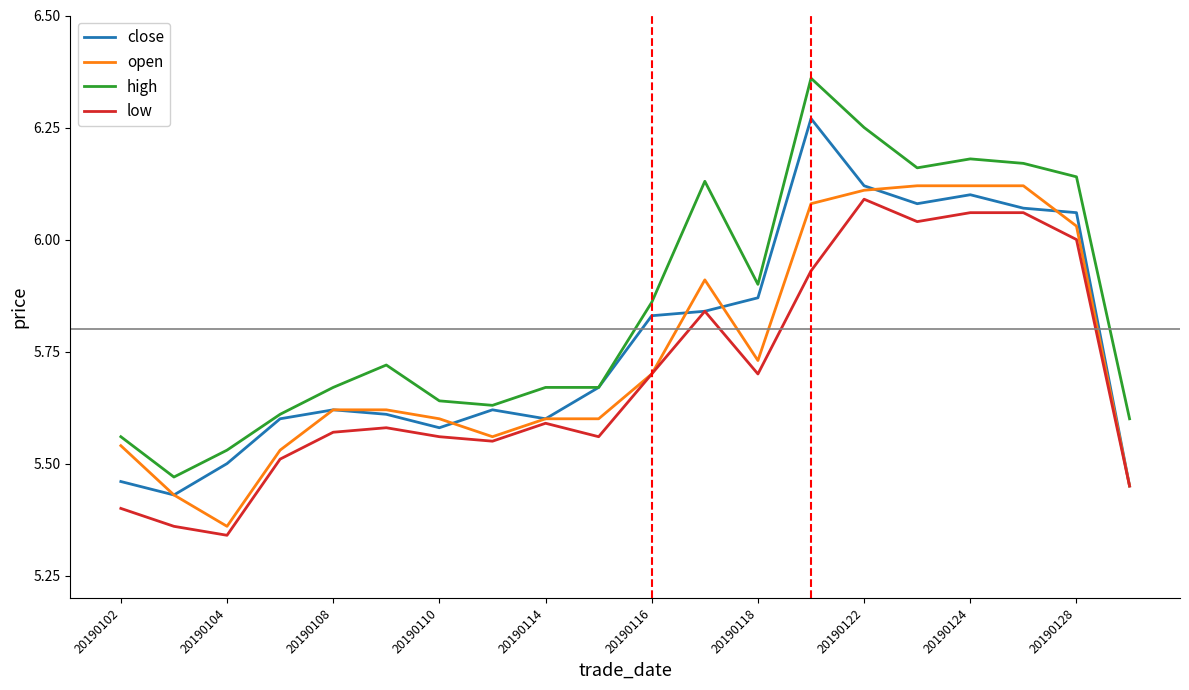

Which series has the widest spread of values?

high